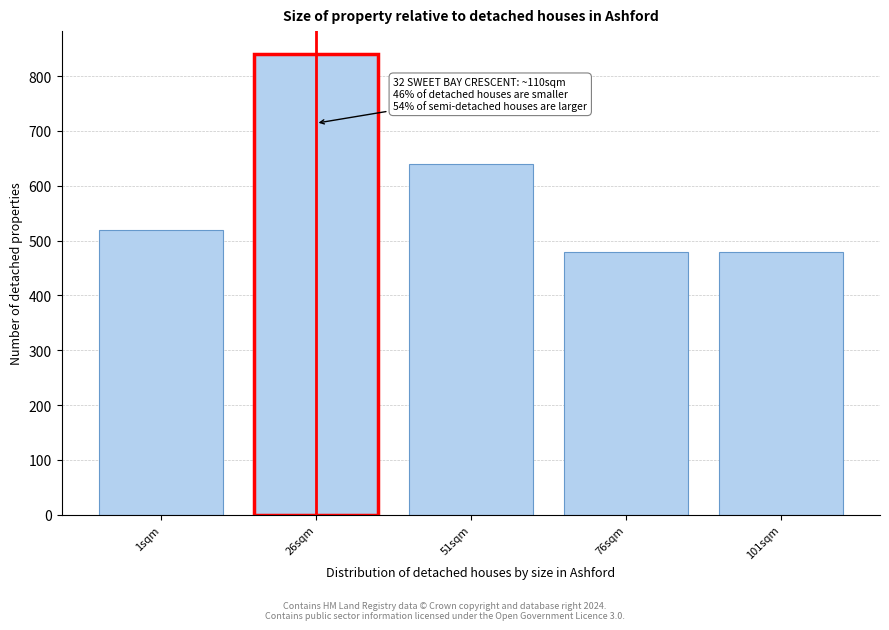

Reading left to right, what are all the values shown in this chart?

520	840	640	480	480